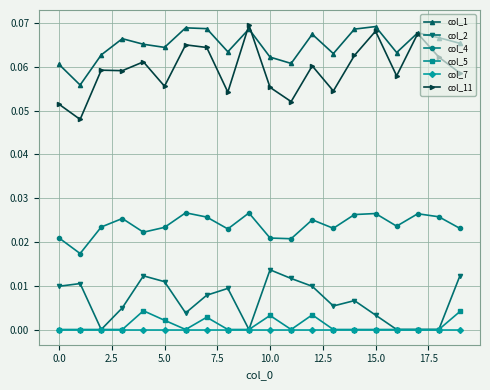

In col_4, how many points are lower than both neighbors (excluding endpoints)?

6